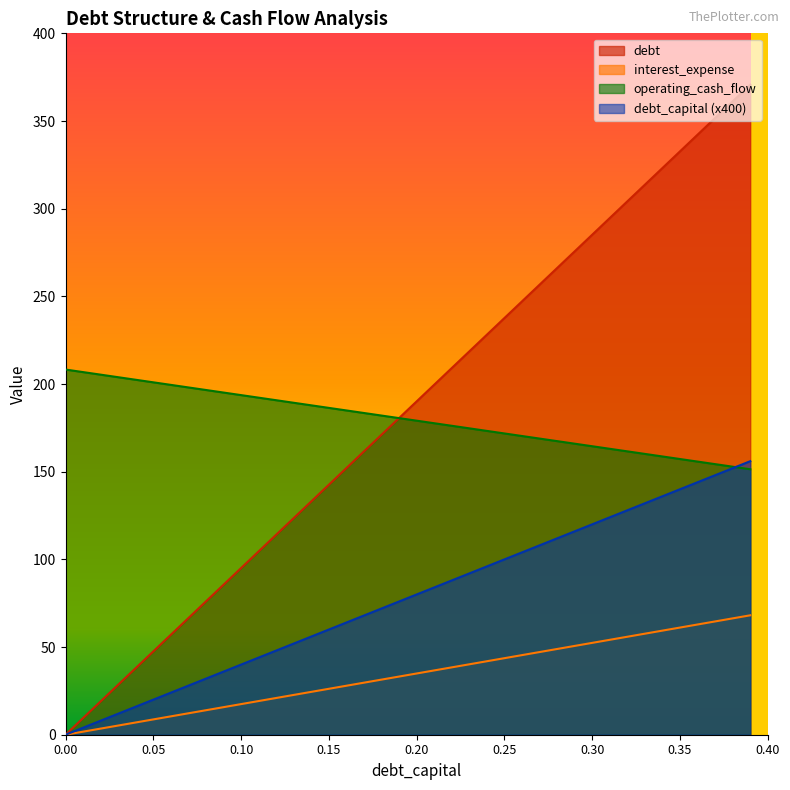

What is the sum of all operating_cash_flow values?

7193.2